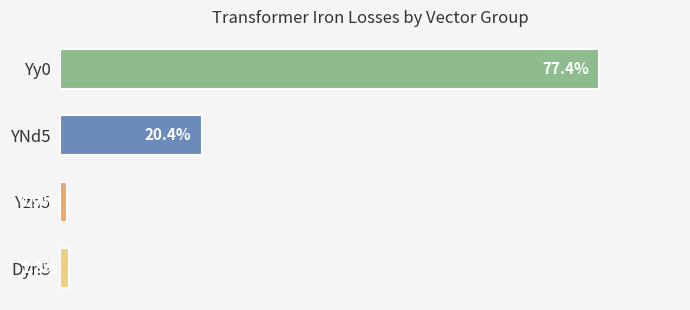

At which category does the chart reach its minimum across all series?

Yzn5